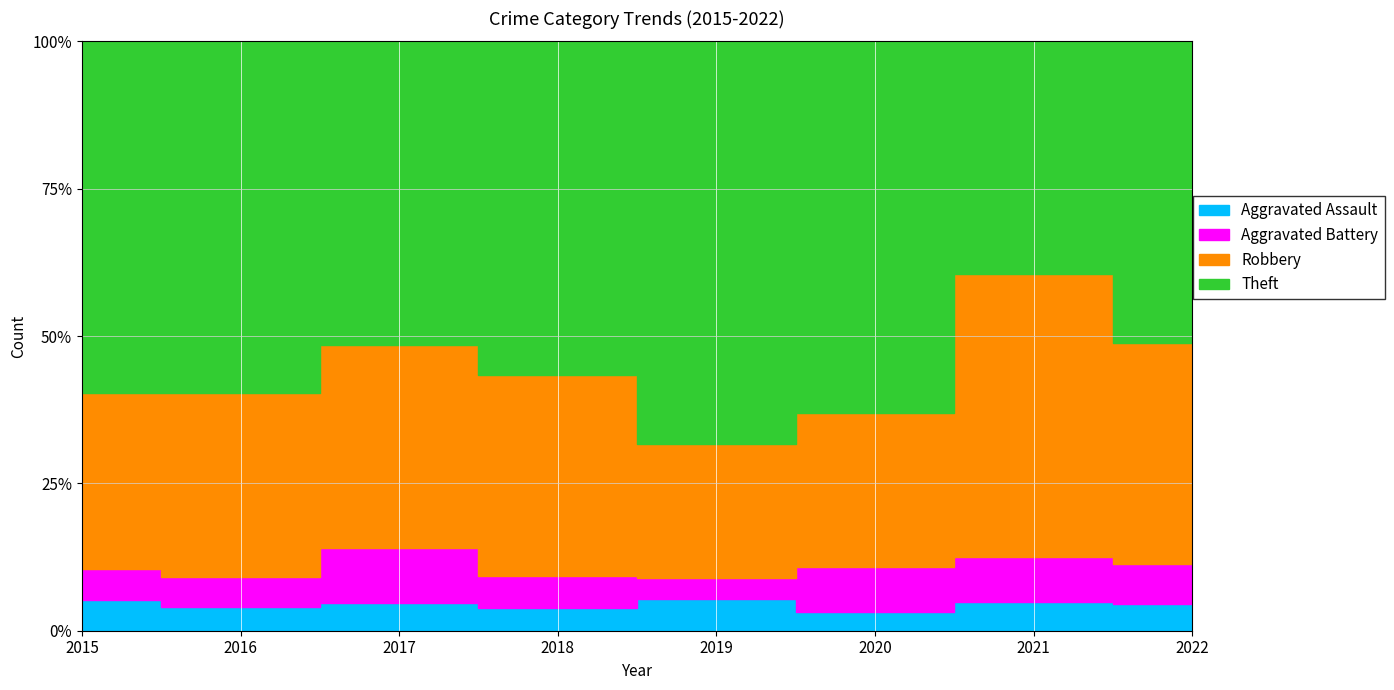

How many data points does each series have?

8